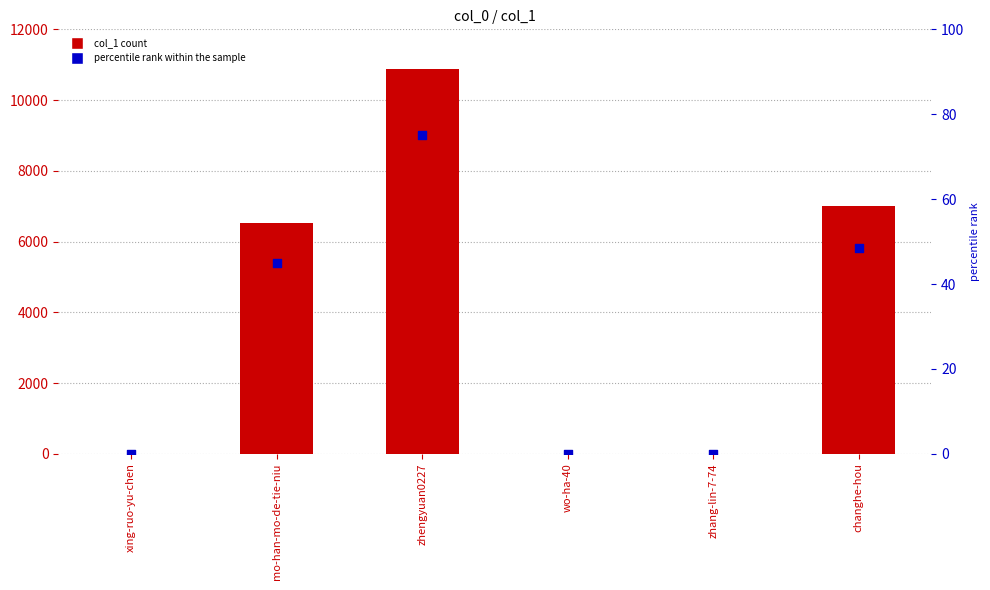

Which series has the largest total across all categories?

col_1